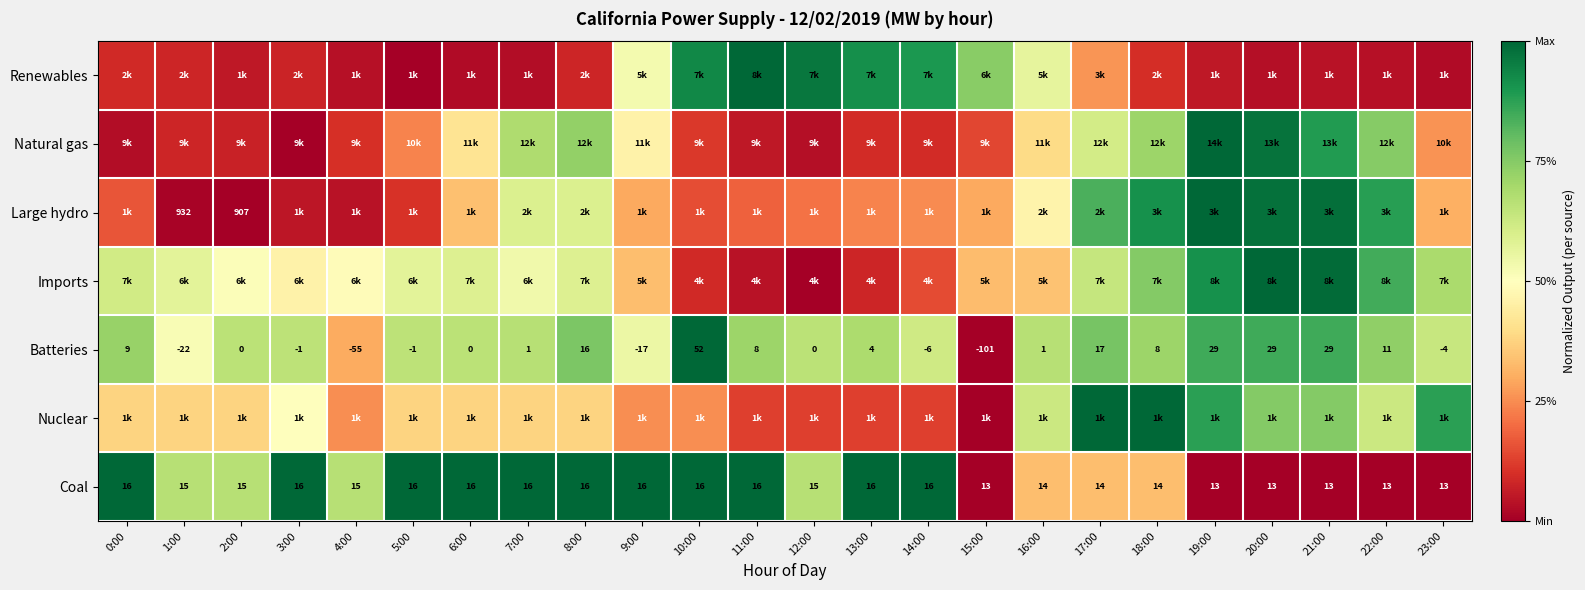

Is the value of Batteries at 21:00 greater than the value of Coal at 16:00?

Yes